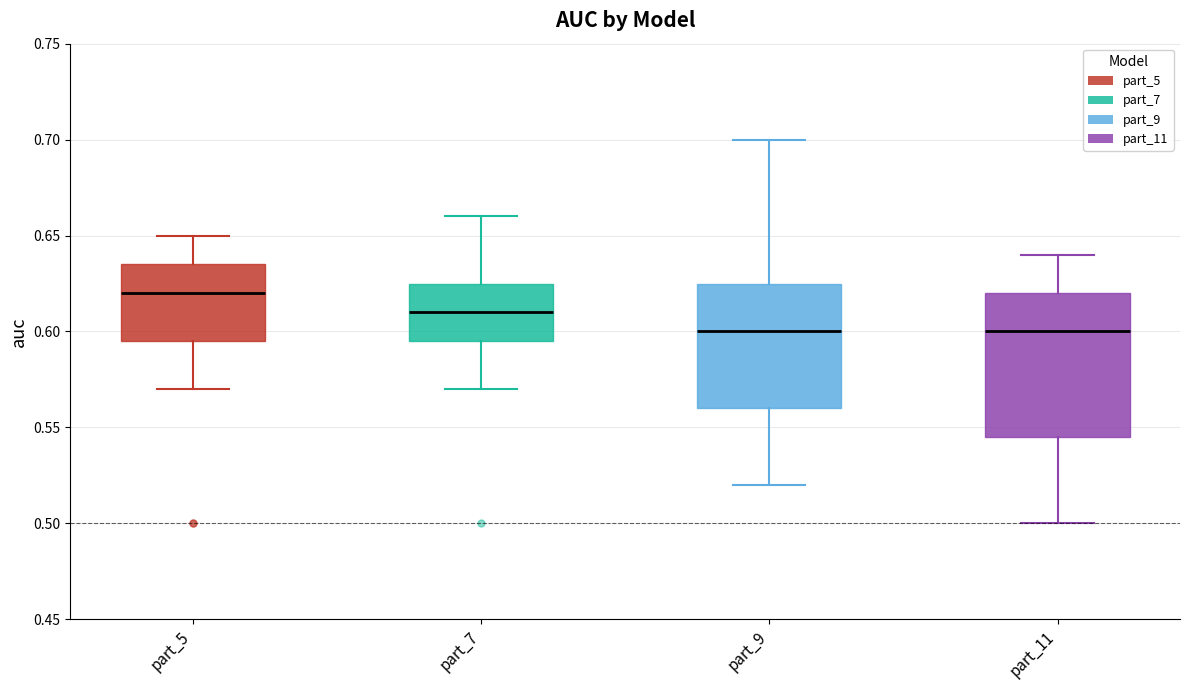

Where is the upper edge of the box for part_7 on the y-axis? The values are not printed on the chart, so give them approximately, as read against the axis.

0.625